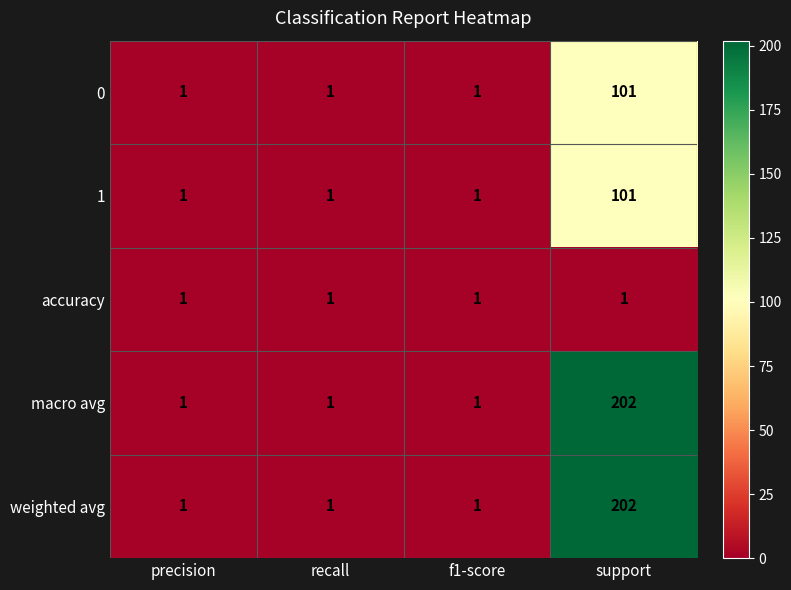

At how many categories does at least one series exceed 163?

1